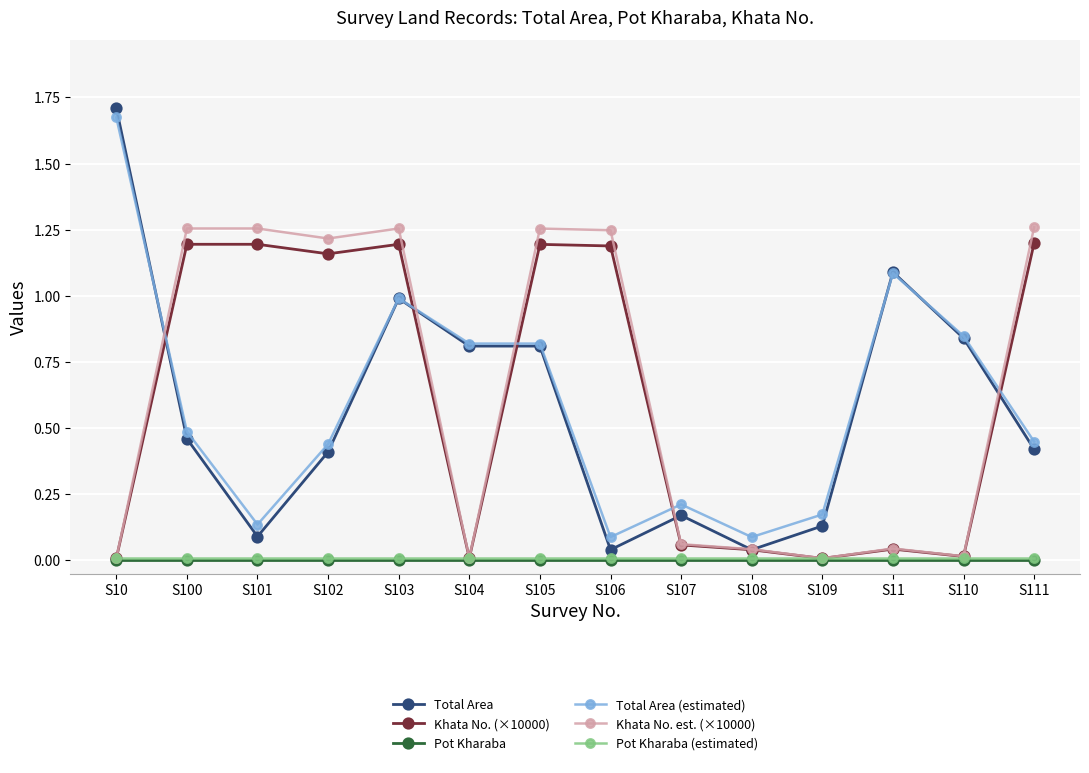

True or false: Khata No. (×10000) has a value of 1.2 at S111.

True